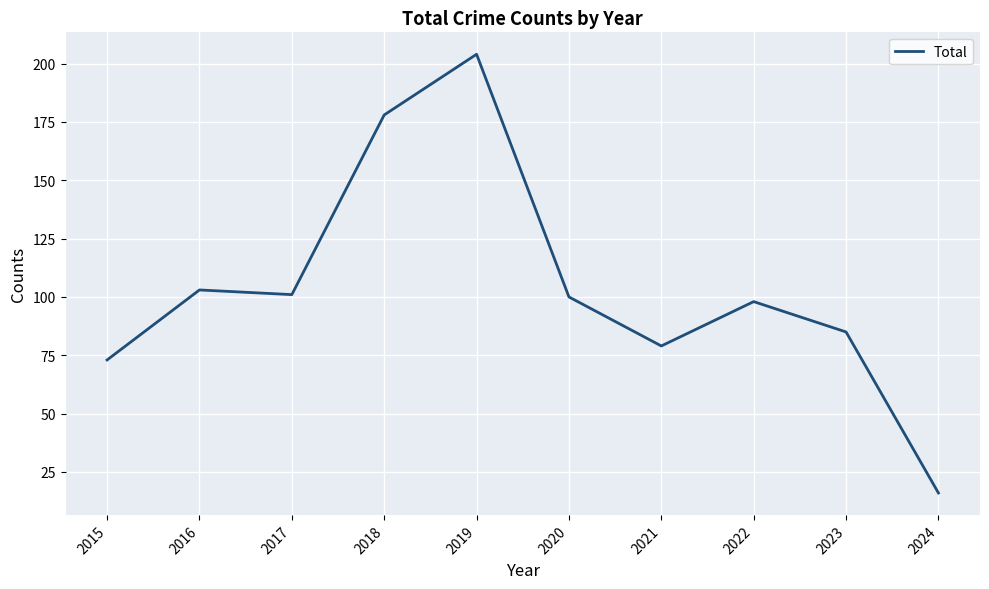

What is the difference between the maximum and minimum values?

188